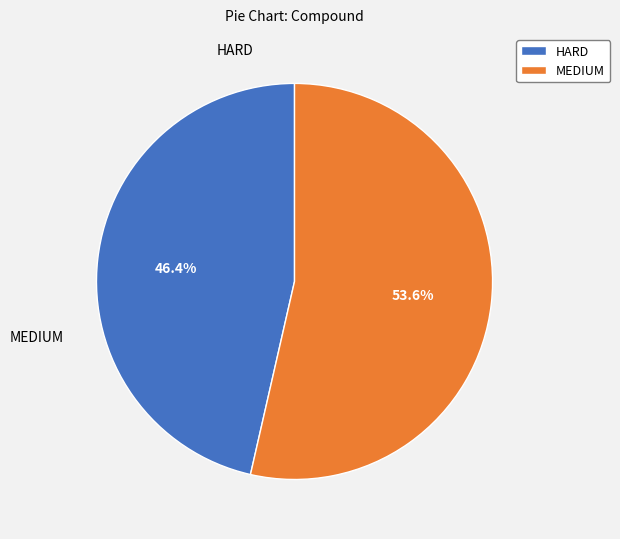

Is there a majority slice in this chart?

Yes